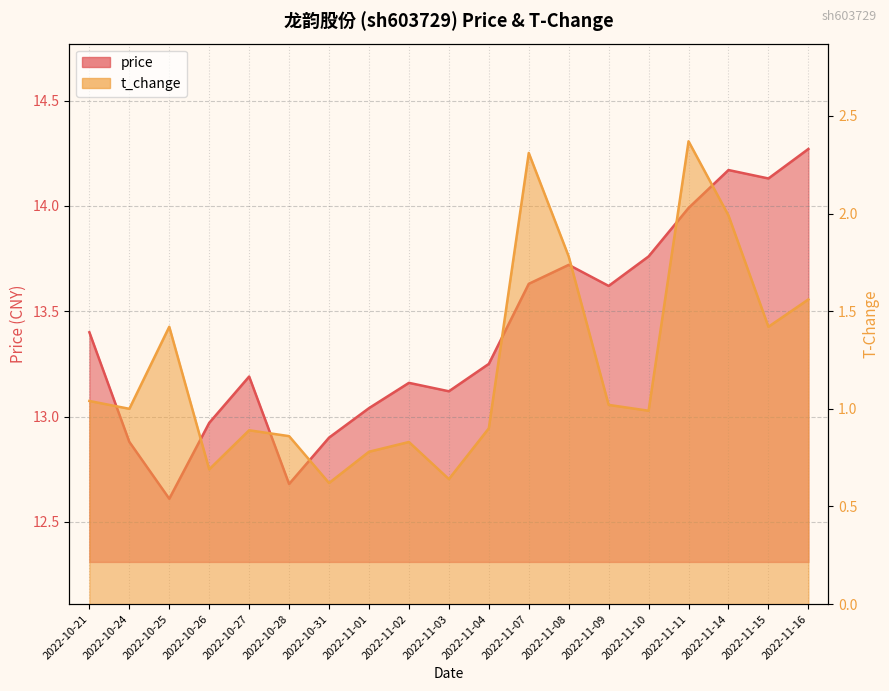

Which series changed the most between 2022-10-27 and 2022-11-09?

price